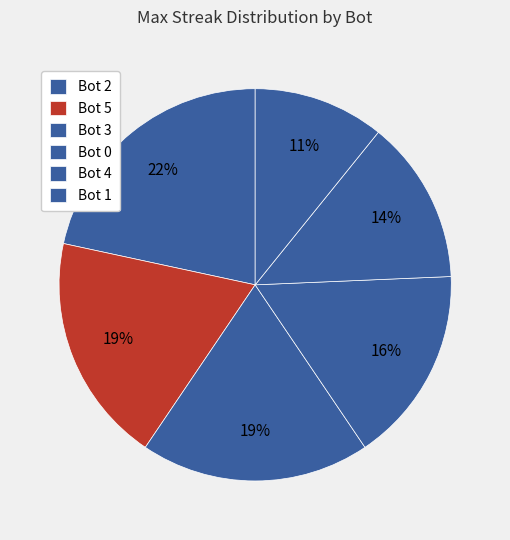

How many segments does this pie chart have?

6